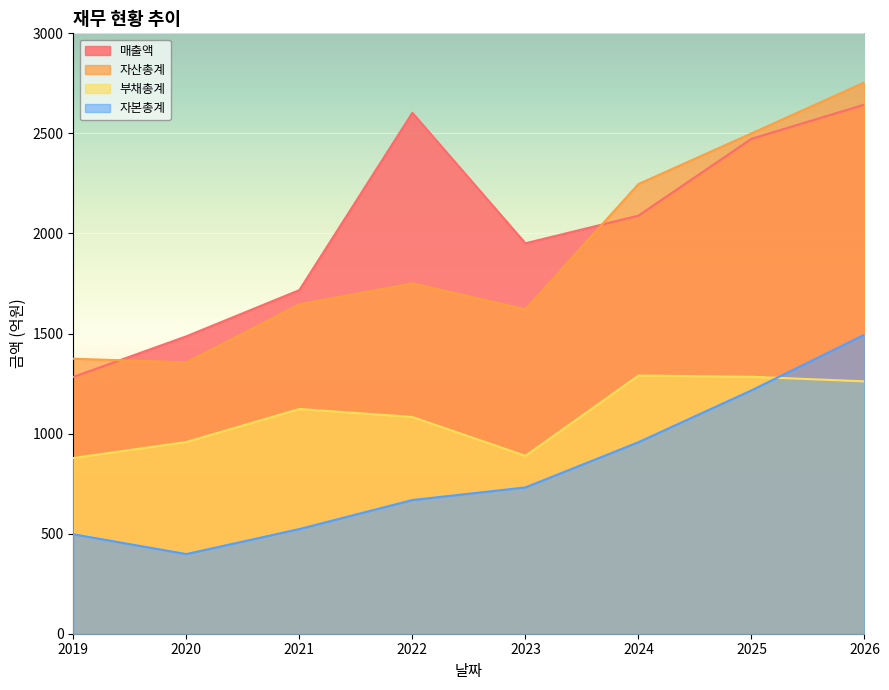

What is the difference between the maximum and minimum values in the 매출액 series?

1361